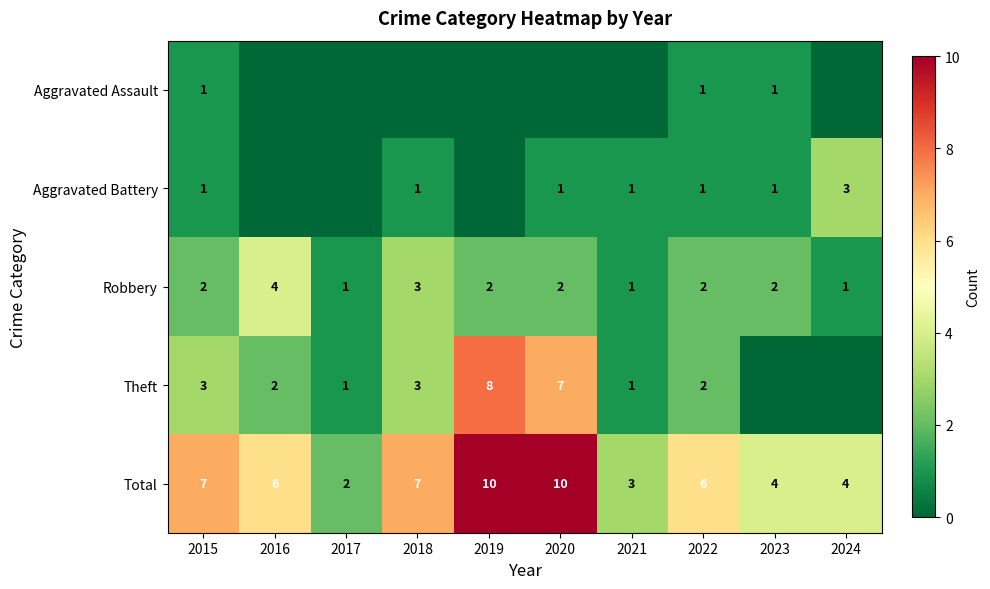

Between 2019 and 2022, which is larger?

2022